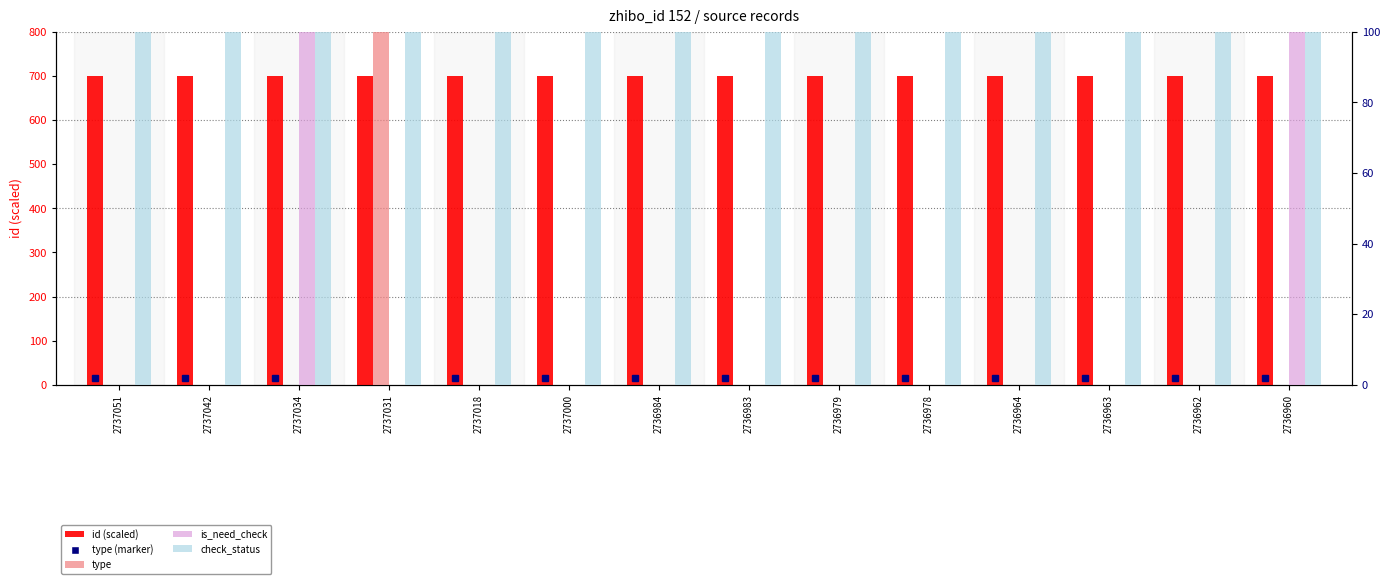

At 2736983, list the series in order from largest to smallest.

id (scaled), check_status, type, is_need_check